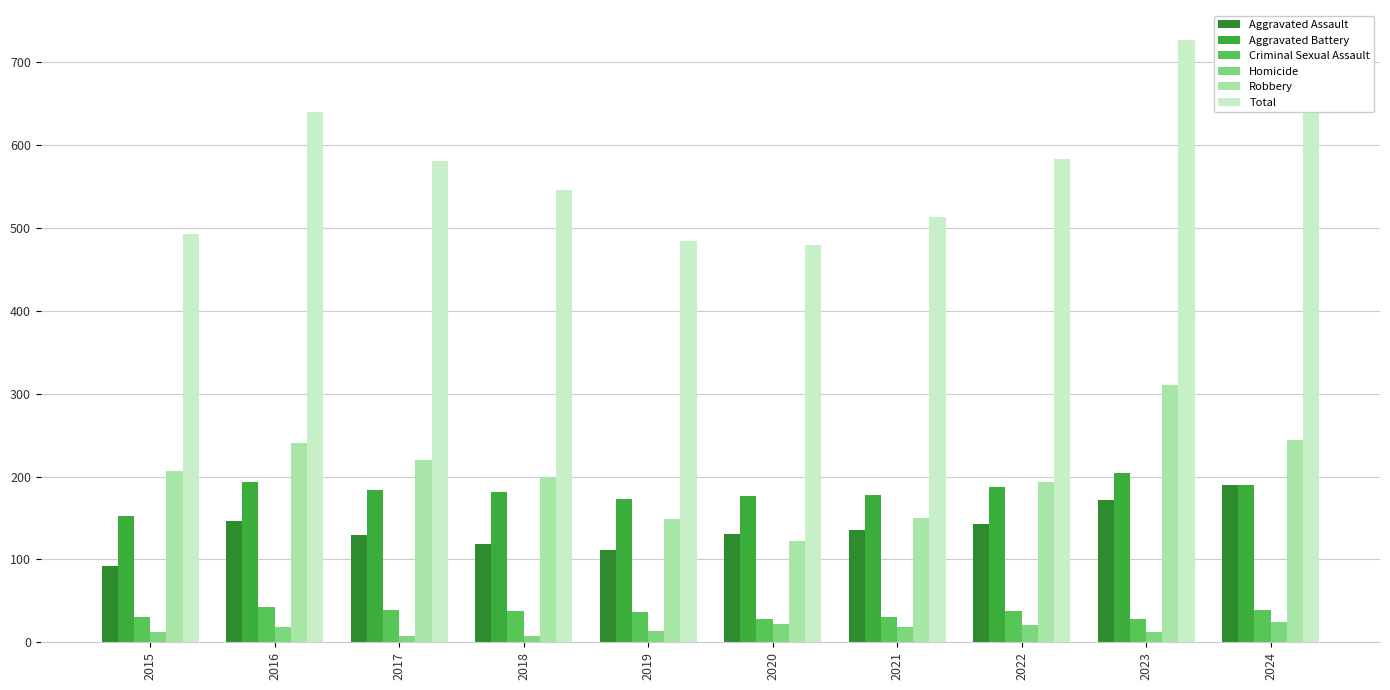

What is the difference between the Robbery values at 2020 and 2023?

189